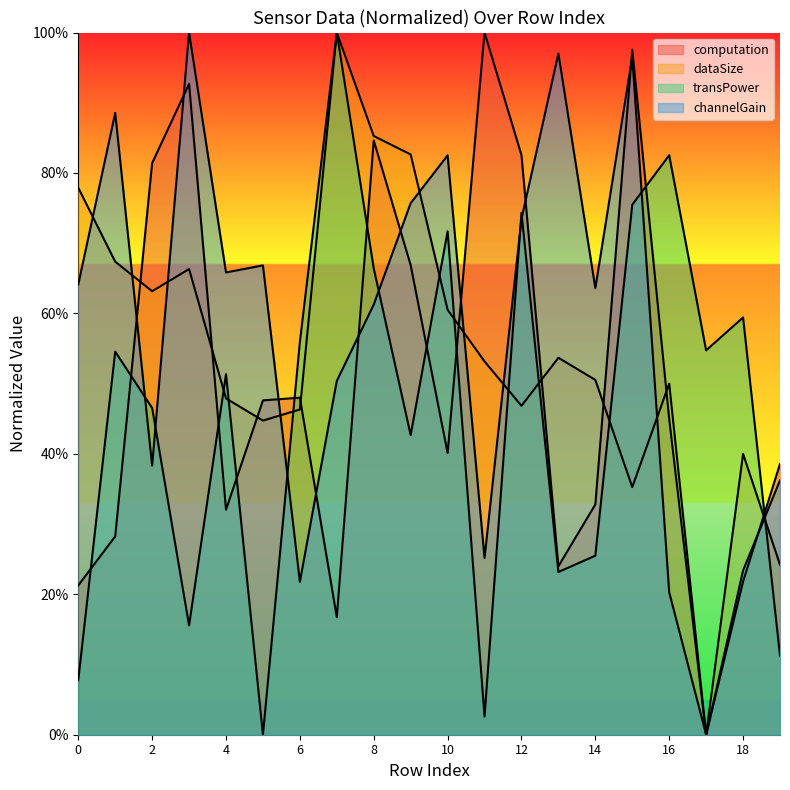

What are all the series names shown in the legend?

computation, dataSize, transPower, channelGain